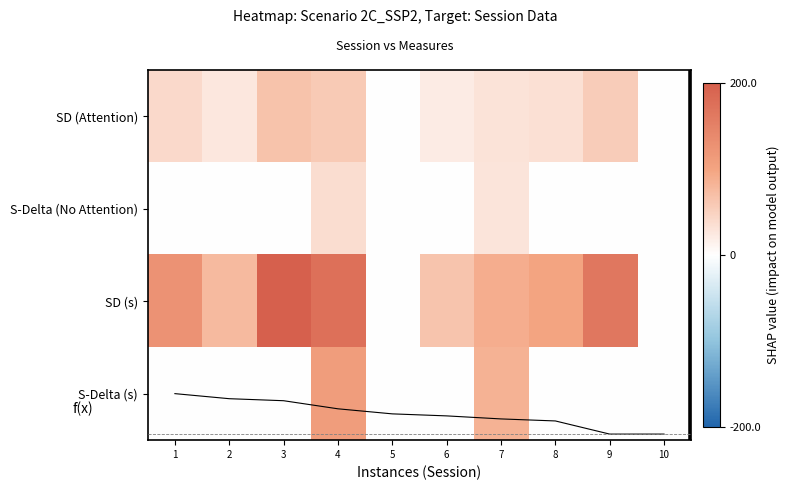

Which series changed the most between 1 and 7?

S-Delta (s)